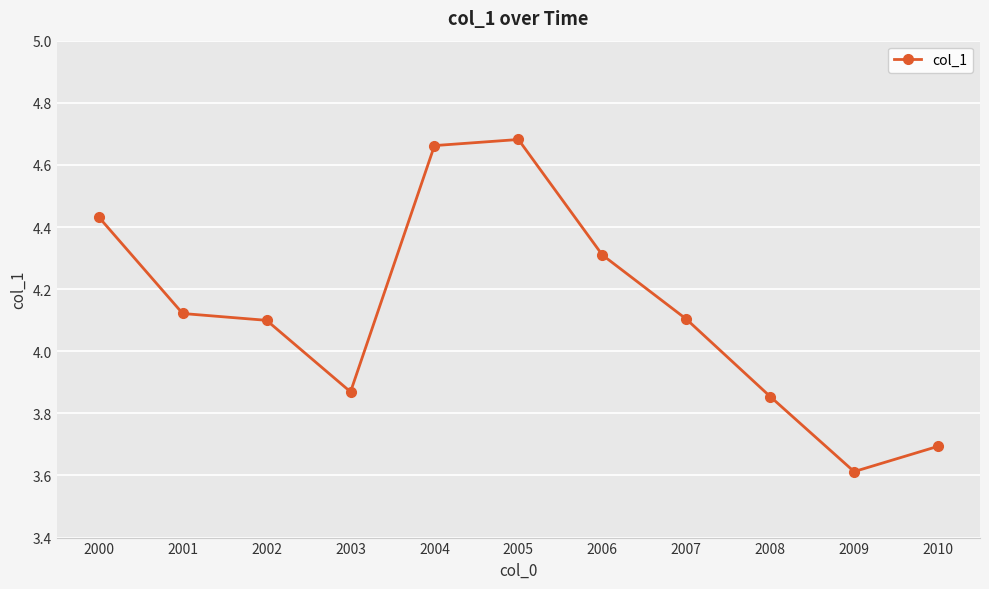

Between 2007 and 2003, which is larger?

2007